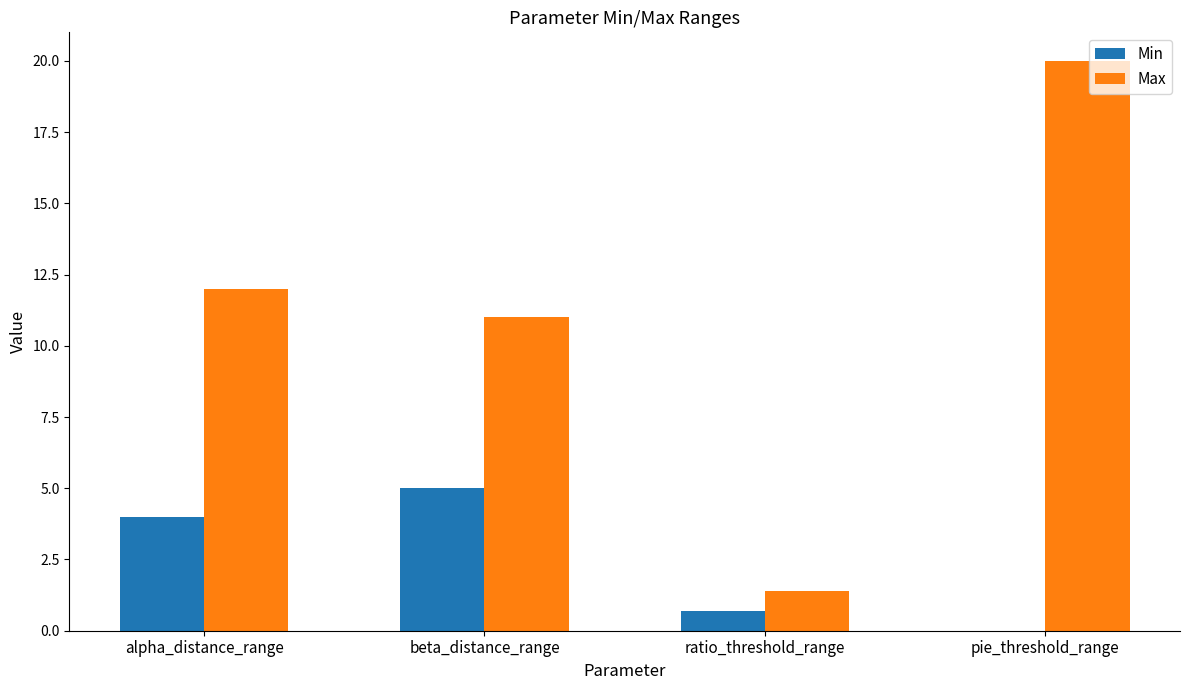

Reading left to right, transcribe all the data shown in this chart.

Min: 4.0	5.0	0.7	0.0
Max: 12.0	11.0	1.4	20.0